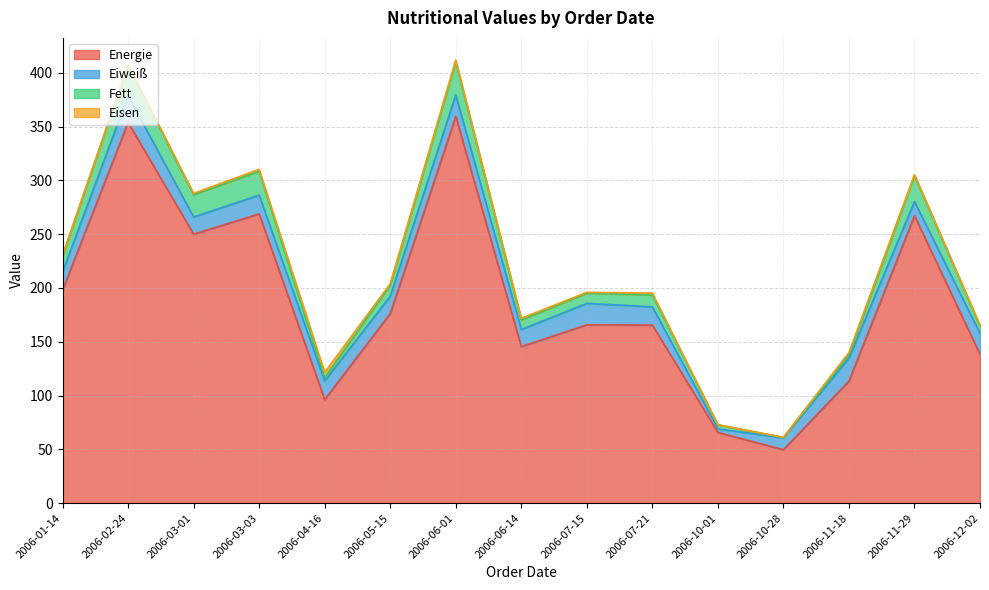

True or false: Energie has a value of 167.5 at 2006-11-18.

False